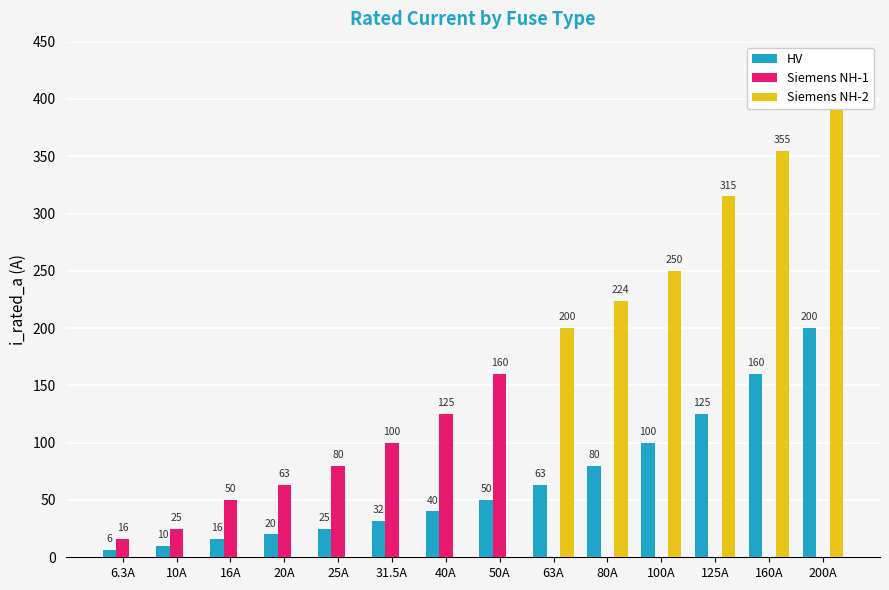

What is the spread (max minus min) of values at 63A?

200.0